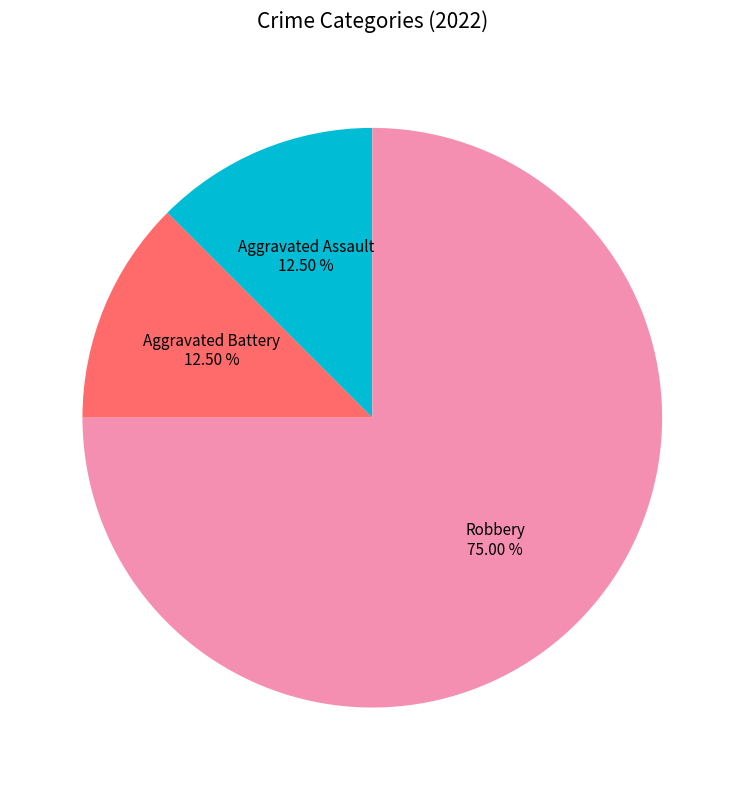

To the nearest percent, what is the average slice percentage?

33%